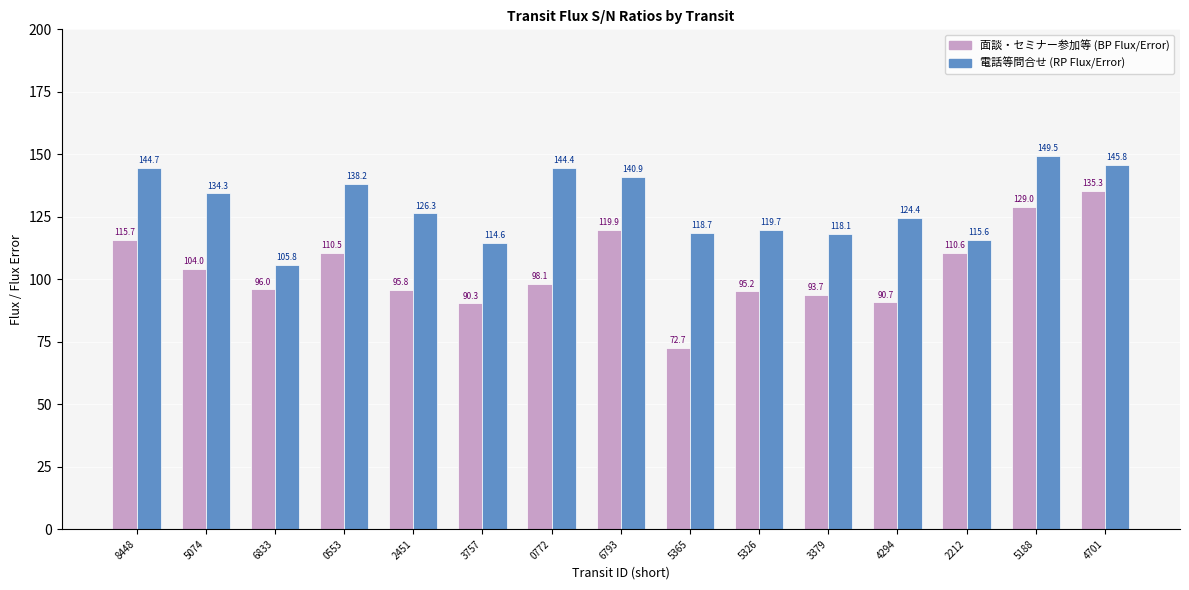

At which category is the sum across all series the highest?

4701